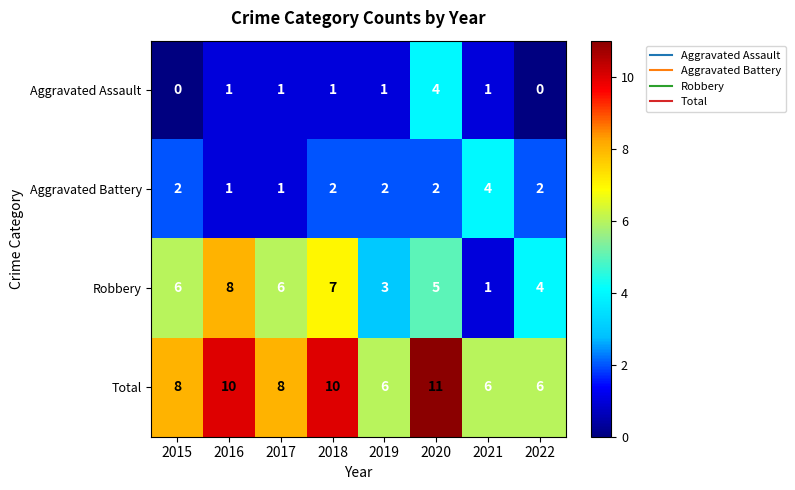

At which category does the chart reach its peak across all series?

2020